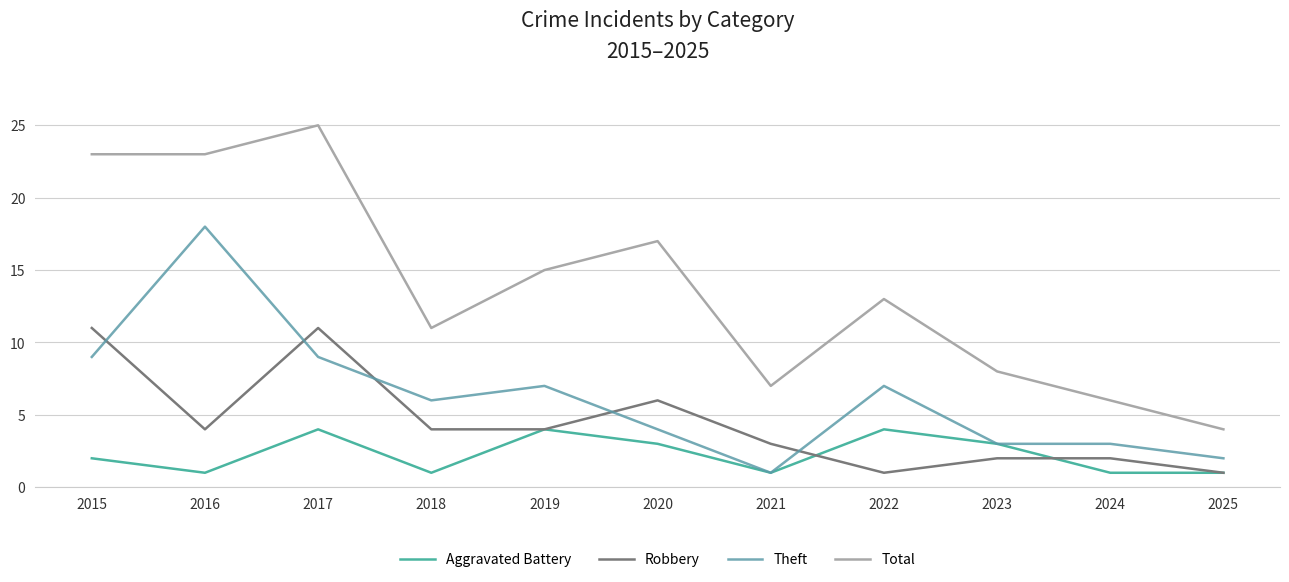

Reading left to right, what are all the values shown in this chart?

Aggravated Battery: 2015=2	2016=1	2017=4	2018=1	2019=4	2020=3	2021=1	2022=4	2023=3	2024=1	2025=1
Robbery: 2015=11	2016=4	2017=11	2018=4	2019=4	2020=6	2021=3	2022=1	2023=2	2024=2	2025=1
Theft: 2015=9	2016=18	2017=9	2018=6	2019=7	2020=4	2021=1	2022=7	2023=3	2024=3	2025=2
Total: 2015=23	2016=23	2017=25	2018=11	2019=15	2020=17	2021=7	2022=13	2023=8	2024=6	2025=4